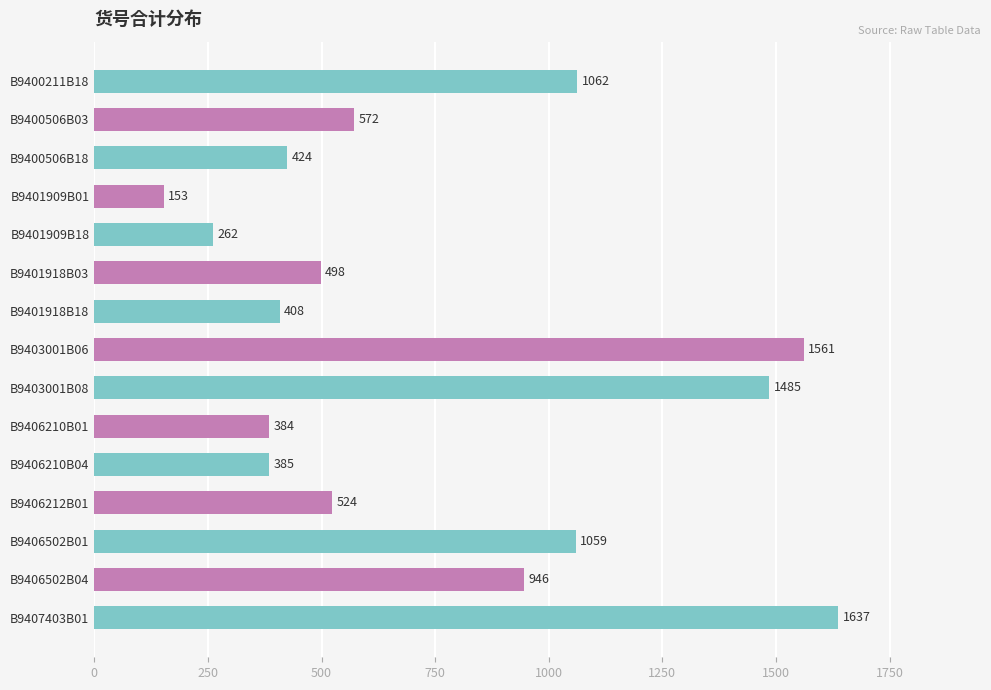

What is the average value?

757